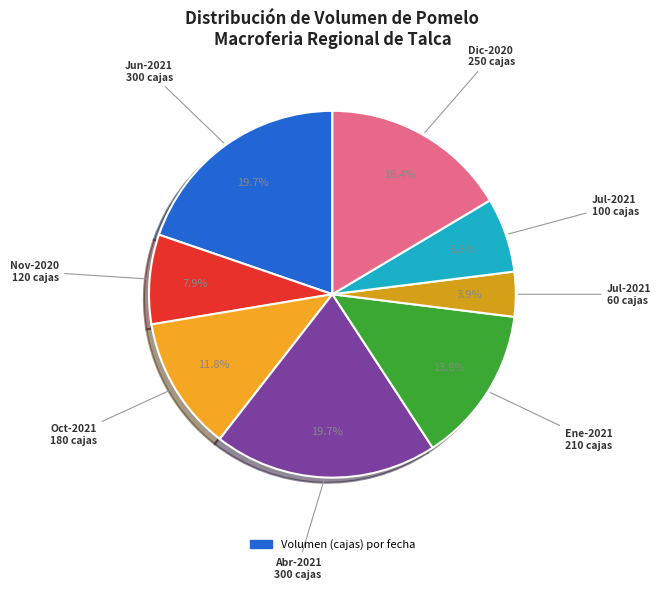

How many slices are in this pie chart?

8